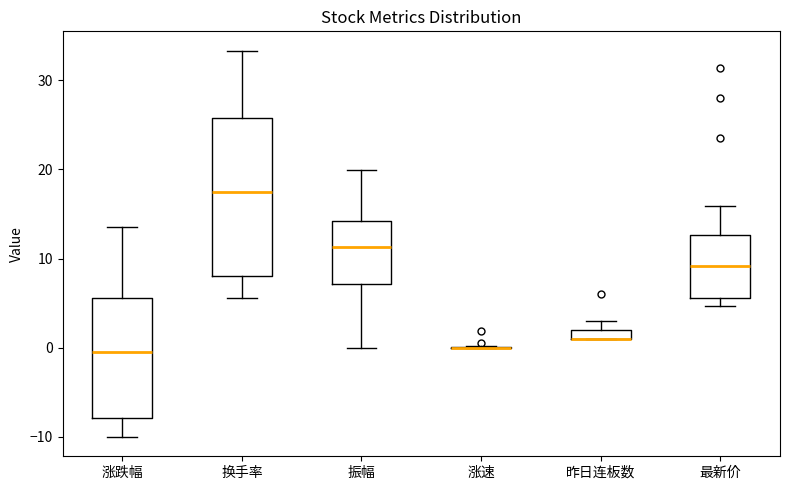

Where is the upper edge of the box for 昨日连板数 on the y-axis? The values are not printed on the chart, so give them approximately, as read against the axis.

2